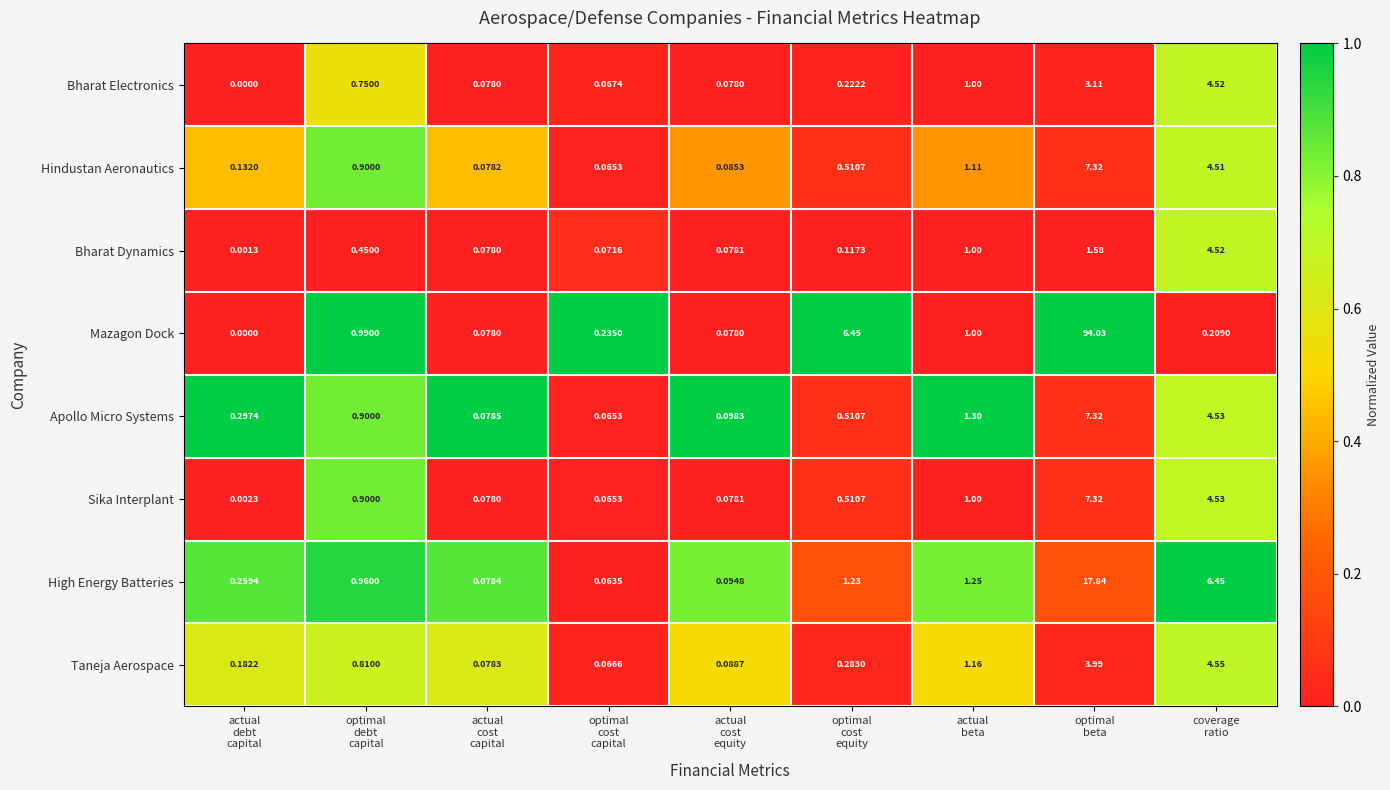

What is the greatest value displayed?

94.0